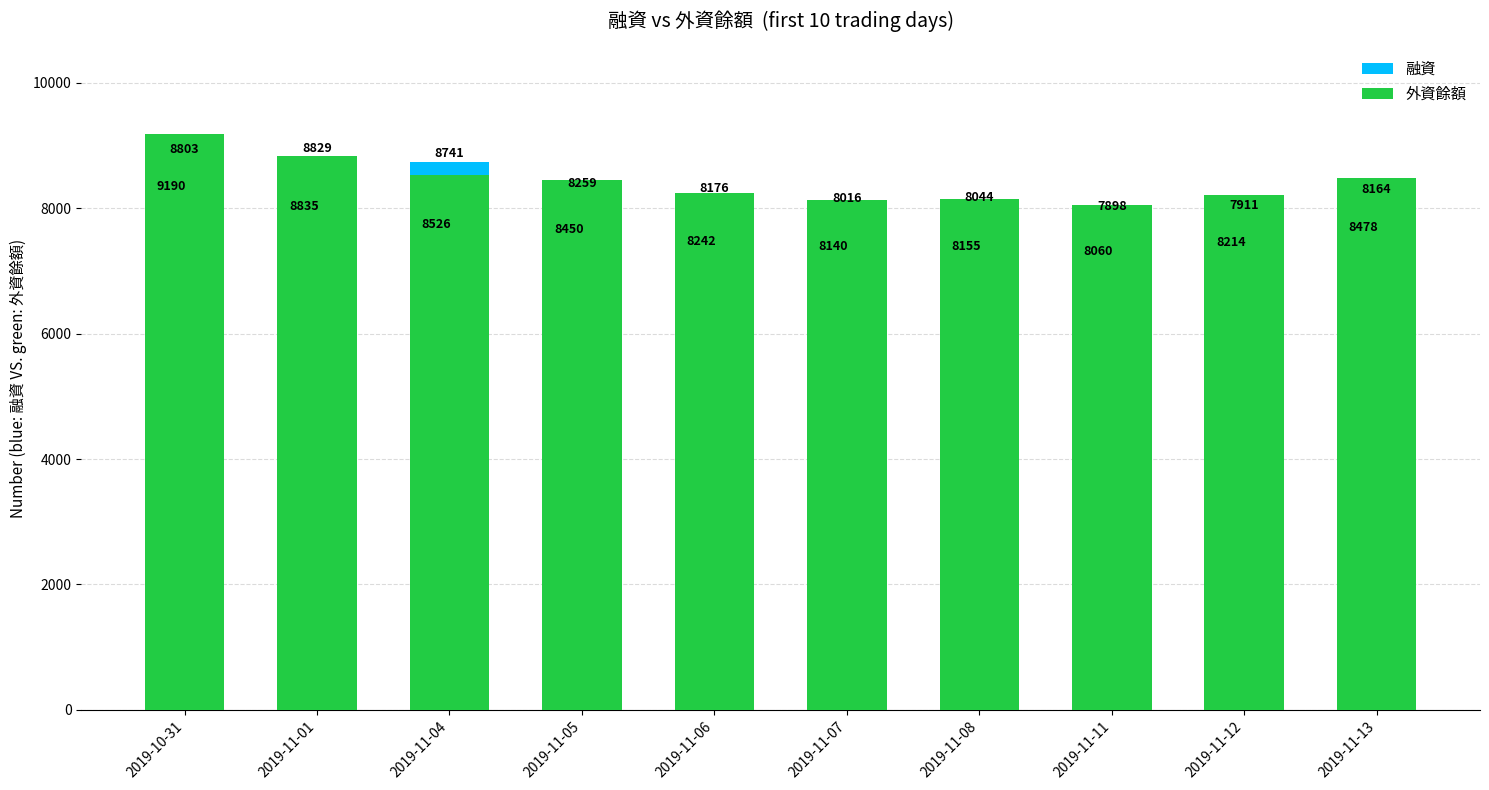

What is the spread (max minus min) of values at 2019-11-01?

6